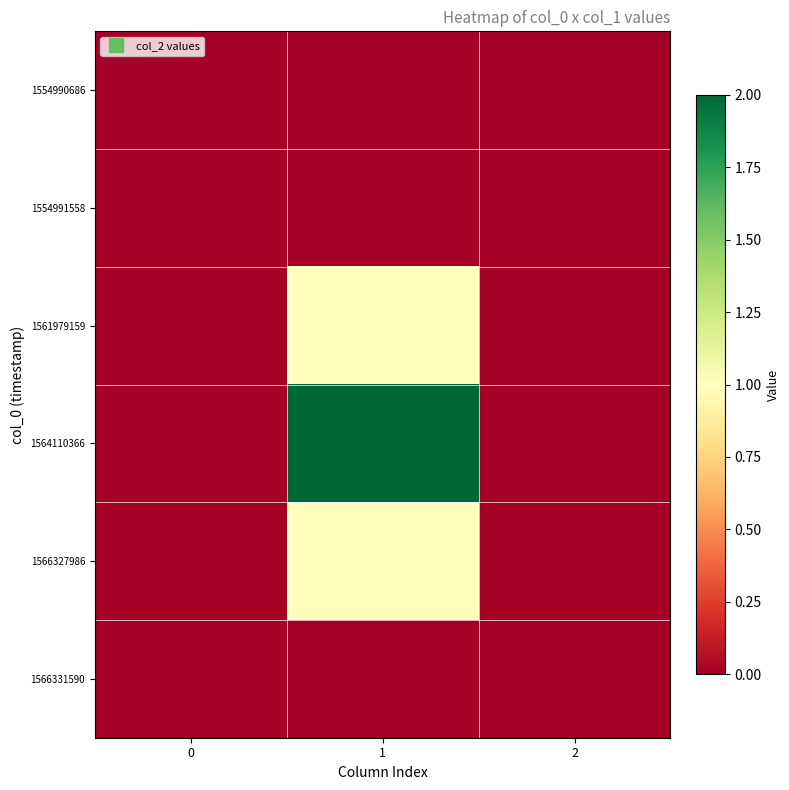

Reading left to right, list all the values displayed in this chart.

1554990686: 0=0	1=0	2=0
1554991558: 0=0	1=0	2=0
1561979159: 0=0	1=1	2=0
1564110366: 0=0	1=2	2=0
1566327986: 0=0	1=1	2=0
1566331590: 0=0	1=0	2=0